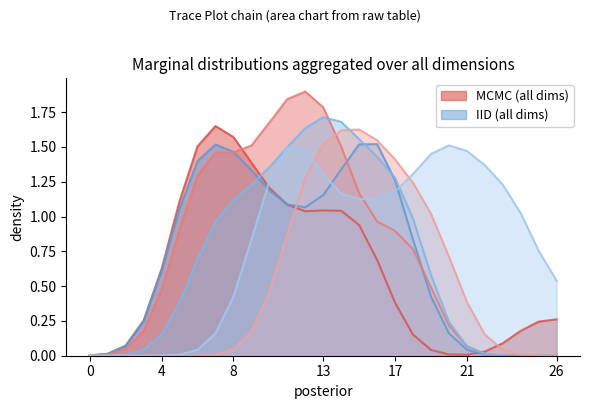

Where is the first local maximum for col_12?

7